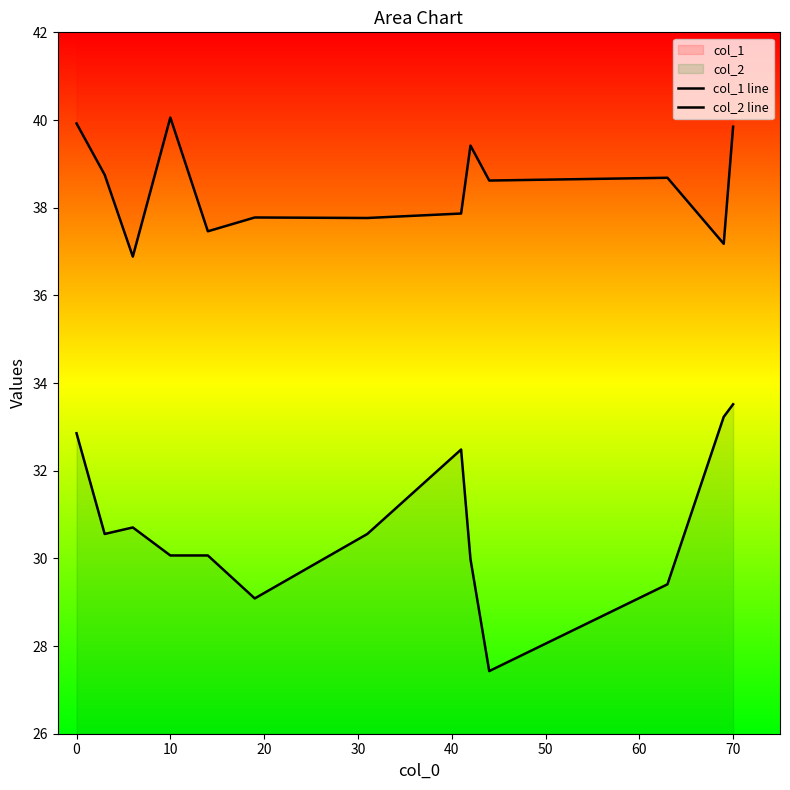

What is the sum of all col_2 line values?

399.9